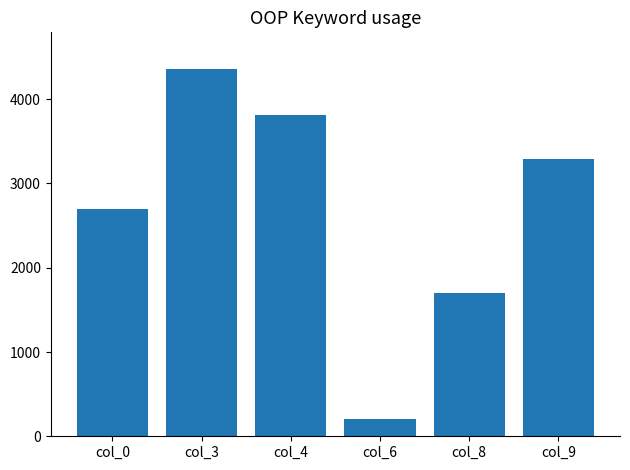

Rank the categories by value from highest to lowest.

col_3, col_4, col_9, col_0, col_8, col_6